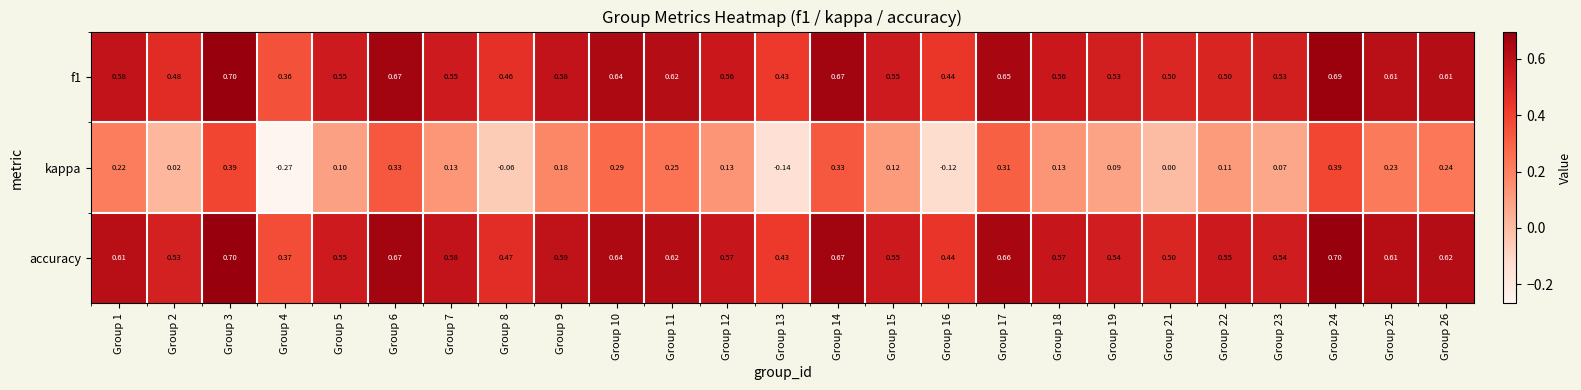

Which series has the widest spread of values?

kappa